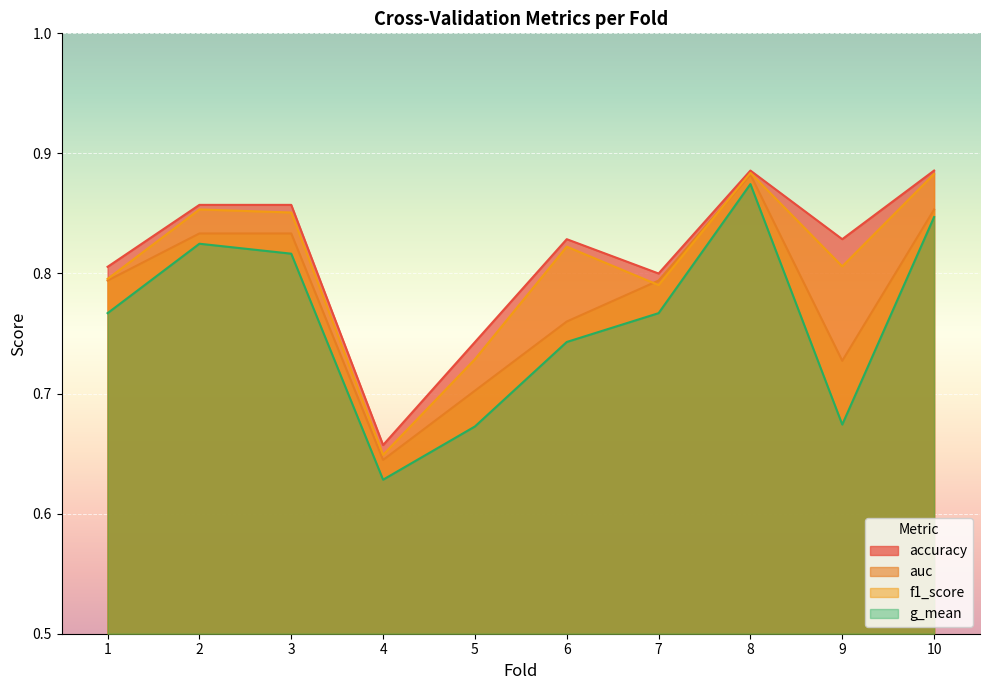

Is it true that auc equals 1.0 at 4?

False